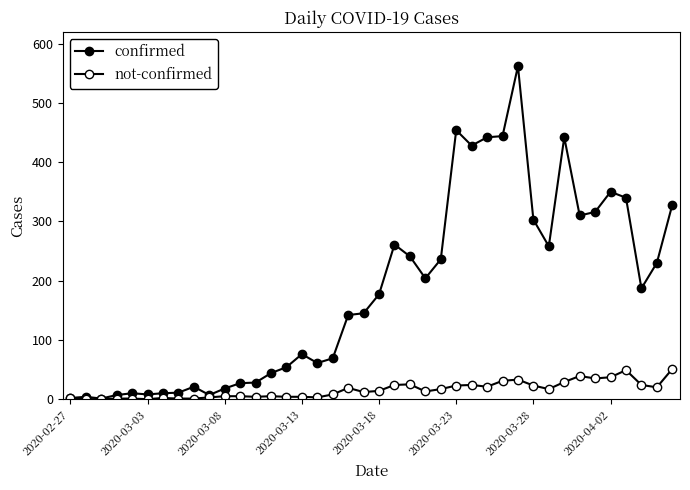

What is the value of the not-confirmed point at the 35th from the left?

35